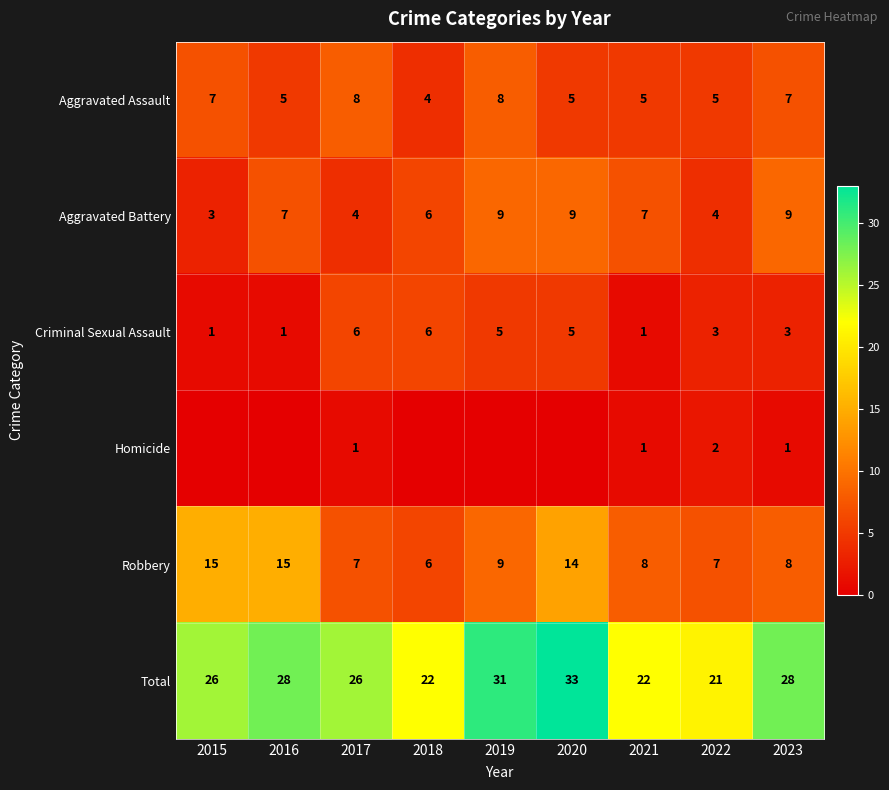

Which category has the lowest value in the Aggravated Battery series?

2015